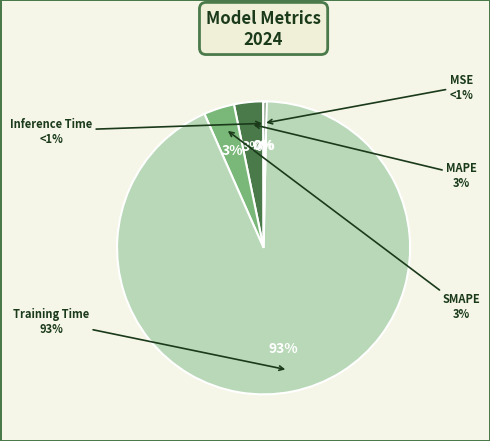

True or false: Training Time accounts for 93% of the total.

True